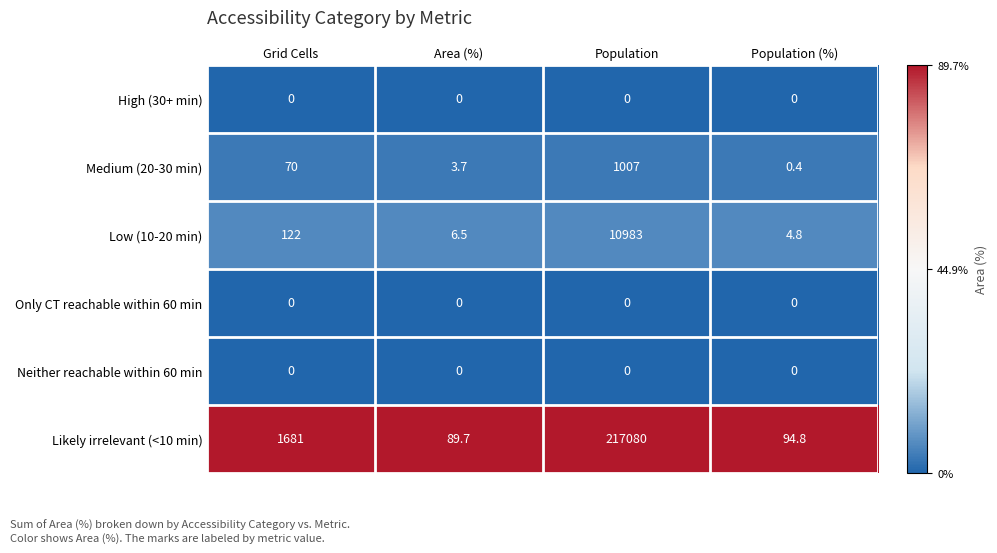

At how many categories does at least one series exceed 25?

4